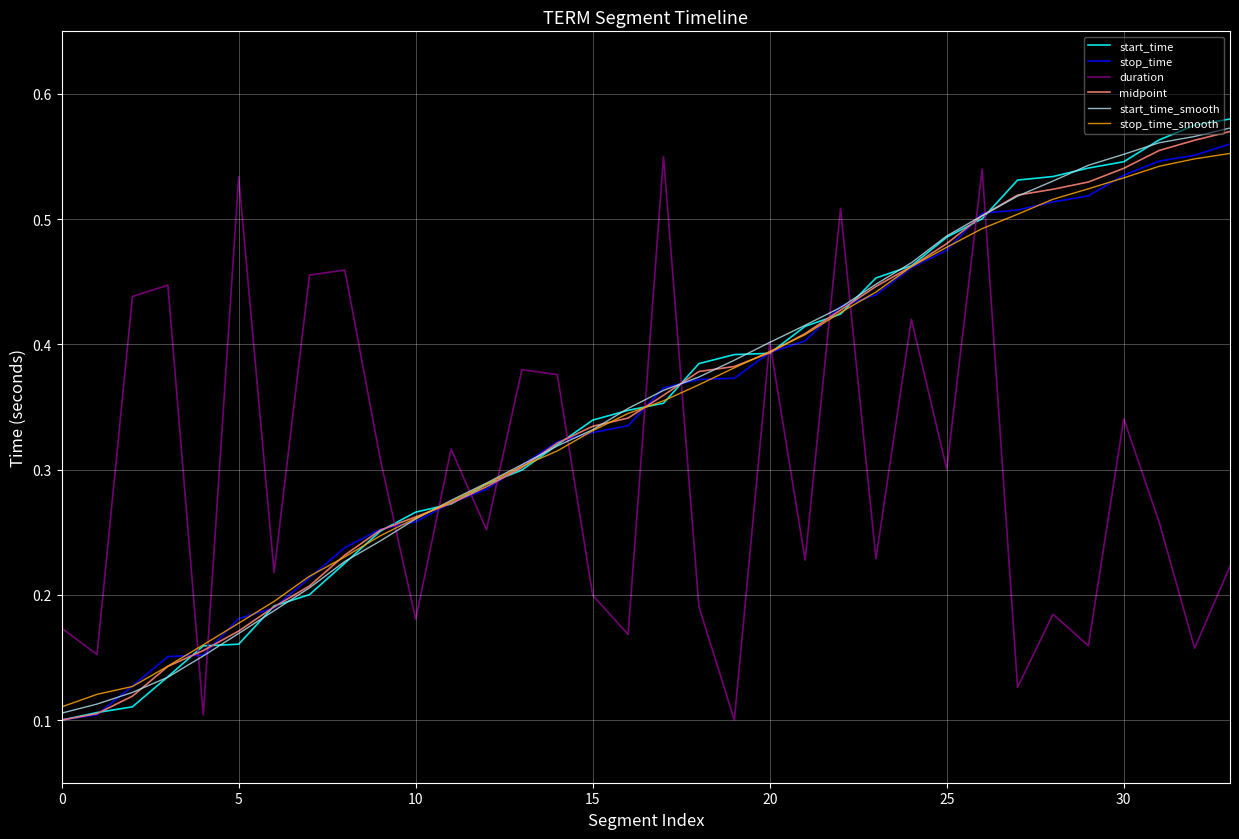

Which series has the largest range (max minus min)?

start_time